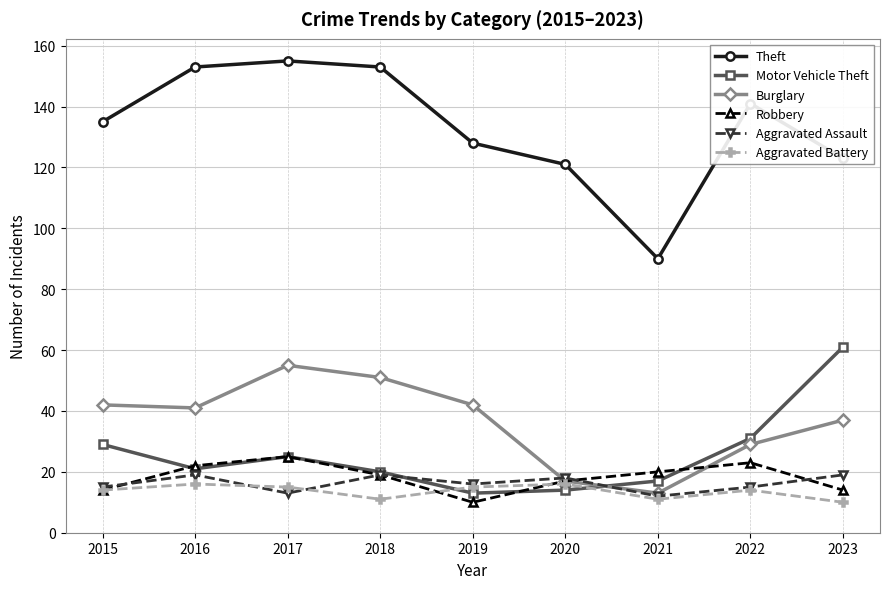

True or false: Theft and Burglary cross at least once.

False